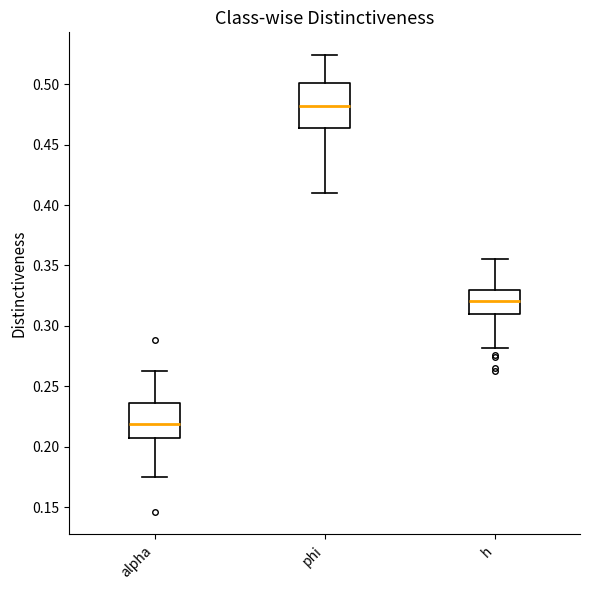

Which box's median line is the highest?

phi